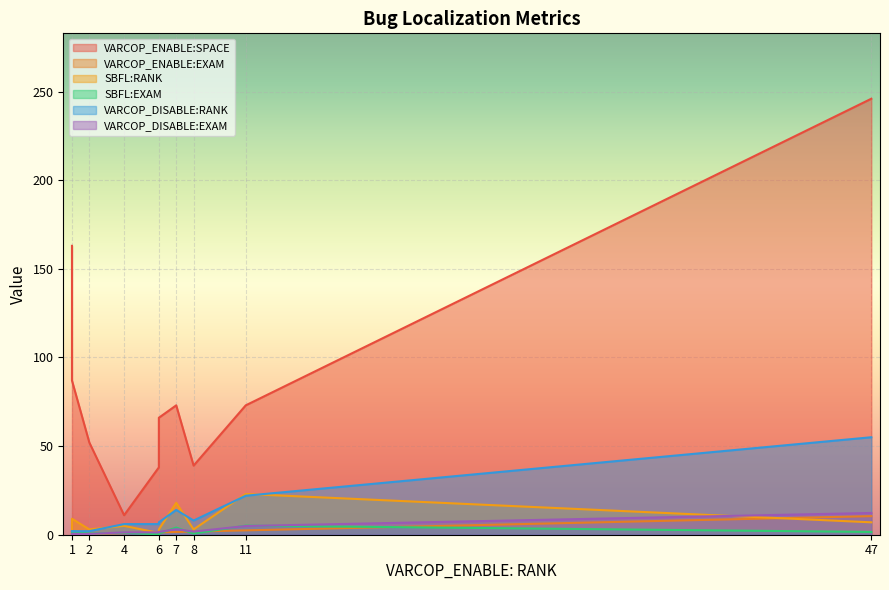

How many lines are shown in the chart?

6